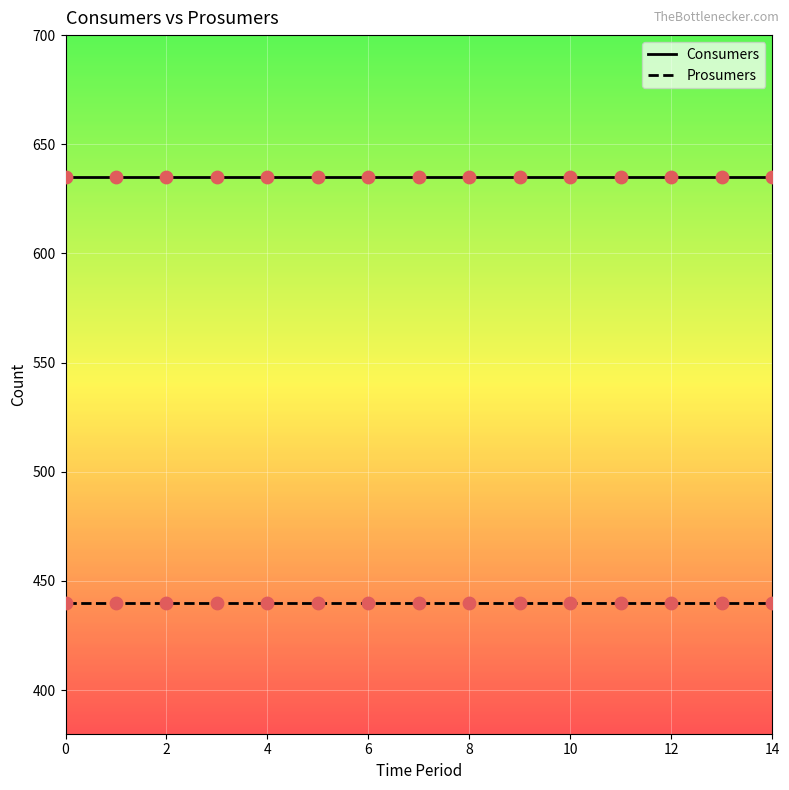

Rank the series by their average value, from lowest to highest.

Prosumers, Consumers